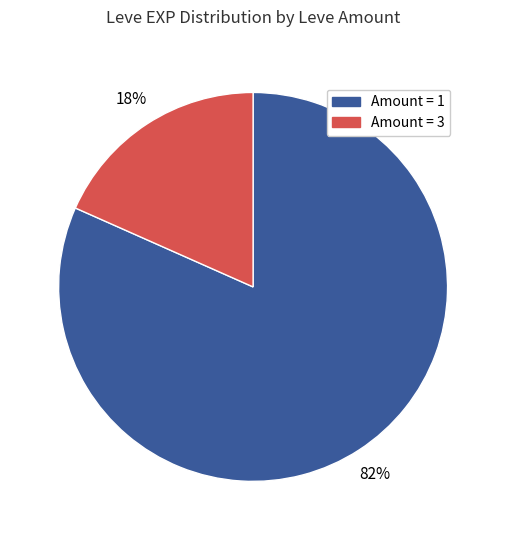

To the nearest percent, what is the combined percentage of Amount = 3 and Amount = 1?

100%